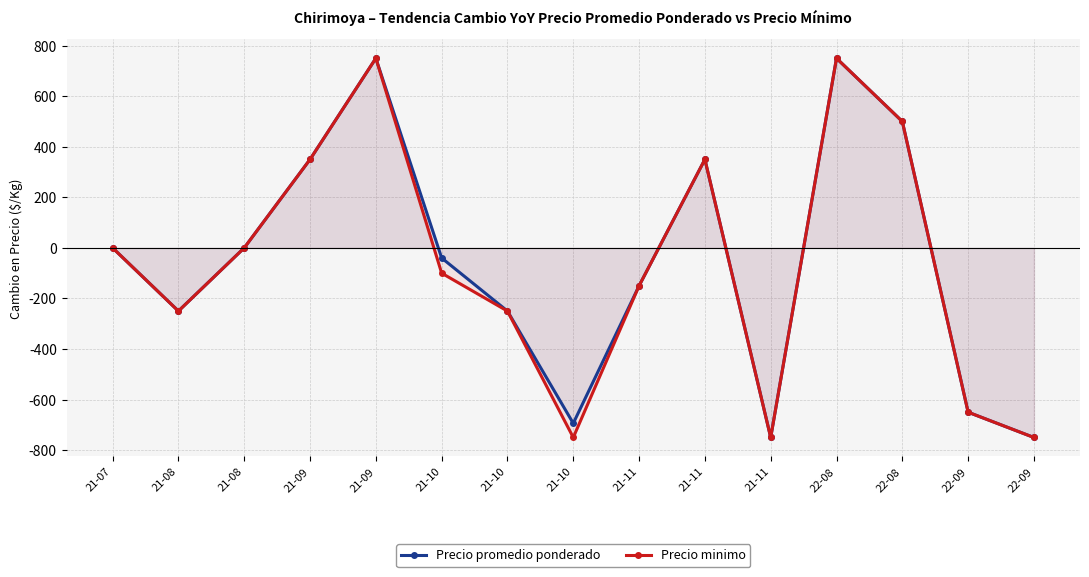

Reading right to left, what are all the values shown in this chart?

Precio promedio ponderado: 22-09=-750	22-09=-650	22-08=500	22-08=750	21-11=-750	21-11=350	21-11=-150	21-10=-694	21-10=-250	21-10=-40	21-09=750	21-09=350	21-08=0	21-08=-250	21-07=0
Precio minimo: 22-09=-750	22-09=-650	22-08=500	22-08=750	21-11=-750	21-11=350	21-11=-150	21-10=-750	21-10=-250	21-10=-100	21-09=750	21-09=350	21-08=0	21-08=-250	21-07=0